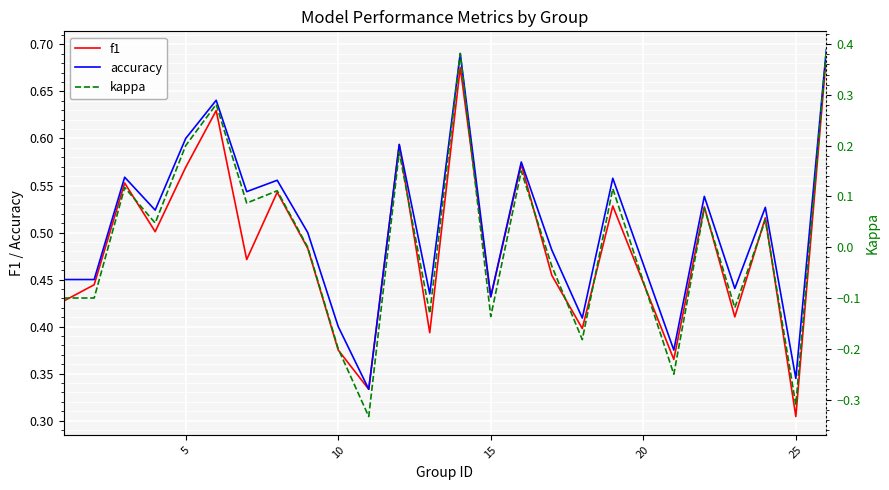

Where is f1 nearest to the value 0?

25